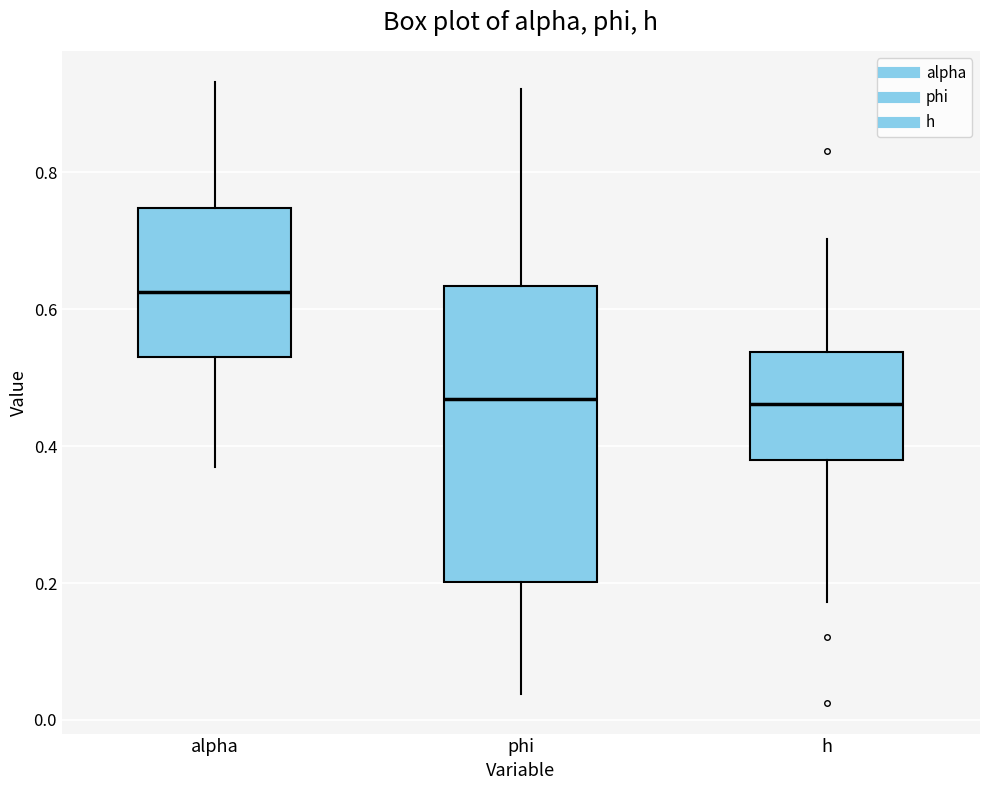

Reading left to right, transcribe this box plot: for each box, give where its median line is, the range the box spans, and where its two whiskers end, as read against the y-axis. The values are not printed on the chart, so give them approximately, as read against the axis.

alpha: median 0.62, box 0.54 to 0.74, whiskers 0.36 to 0.94
phi: median 0.46, box 0.20 to 0.64, whiskers 0.04 to 0.92
h: median 0.46, box 0.38 to 0.54, whiskers 0.18 to 0.70